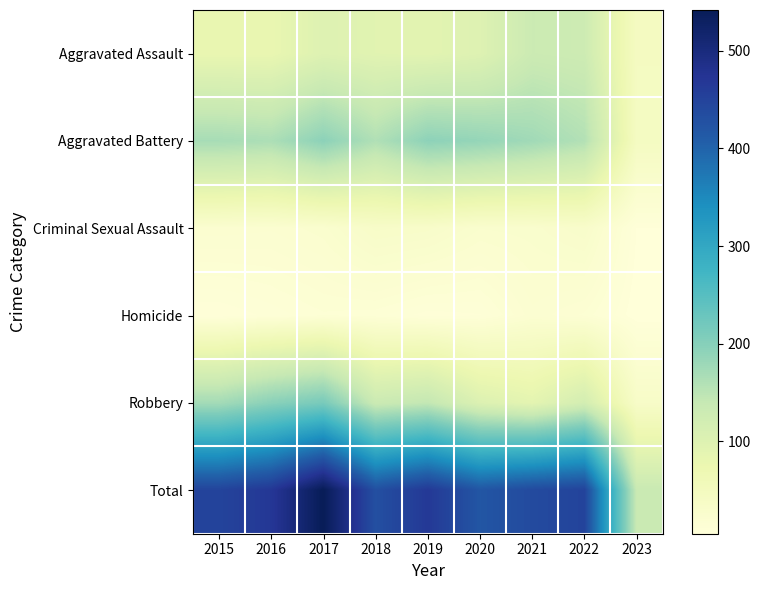

Reading left to right, list all the values displayed in this chart.

Aggravated Assault: 2015=79	2016=79	2017=99	2018=93	2019=91	2020=99	2021=131	2022=128	2023=45
Aggravated Battery: 2015=169	2016=164	2017=194	2018=160	2019=193	2020=186	2021=175	2022=158	2023=44
Criminal Sexual Assault: 2015=21	2016=20	2017=23	2018=33	2019=31	2020=24	2021=25	2022=30	2023=7
Homicide: 2015=7	2016=10	2017=13	2018=12	2019=8	2020=9	2021=19	2022=15	2023=5
Robbery: 2015=172	2016=196	2017=213	2018=132	2019=143	2020=102	2021=88	2022=118	2023=34
Total: 2015=448	2016=469	2017=542	2018=430	2019=466	2020=420	2021=438	2022=449	2023=135